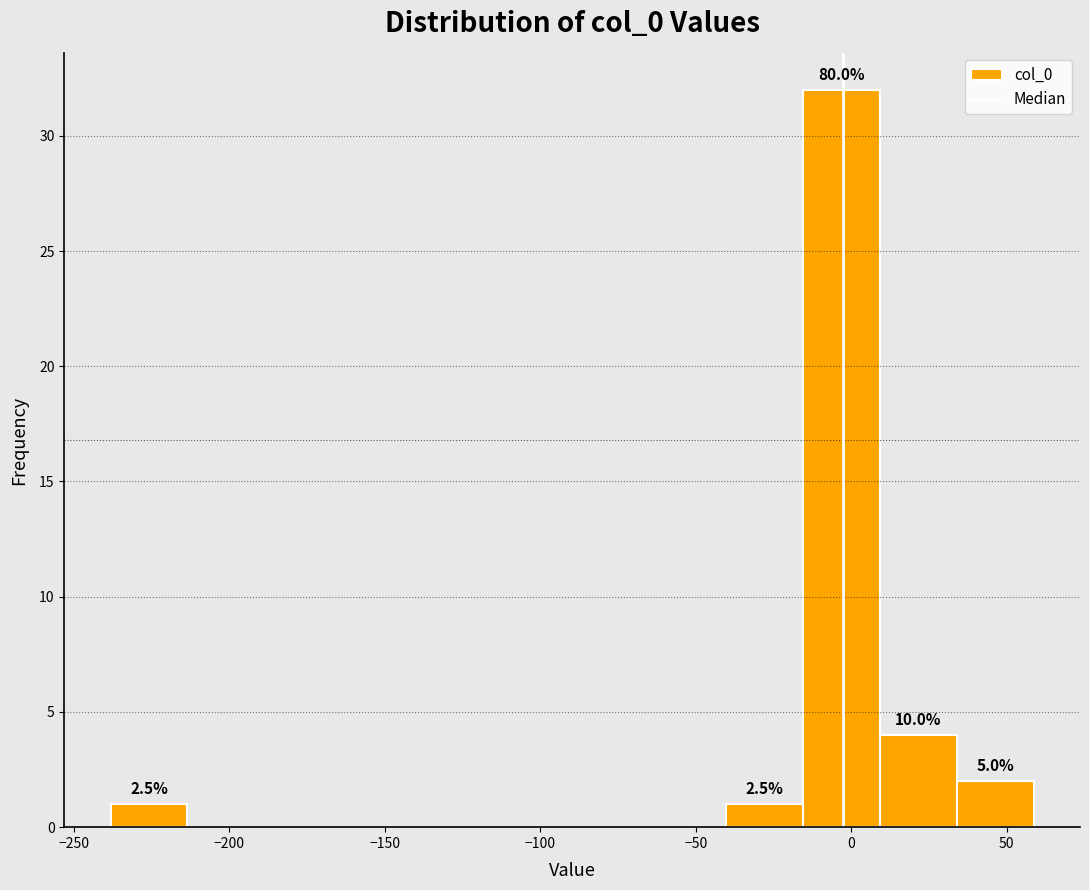

Which range on the x-axis has the tallest bar?

-15 to 10